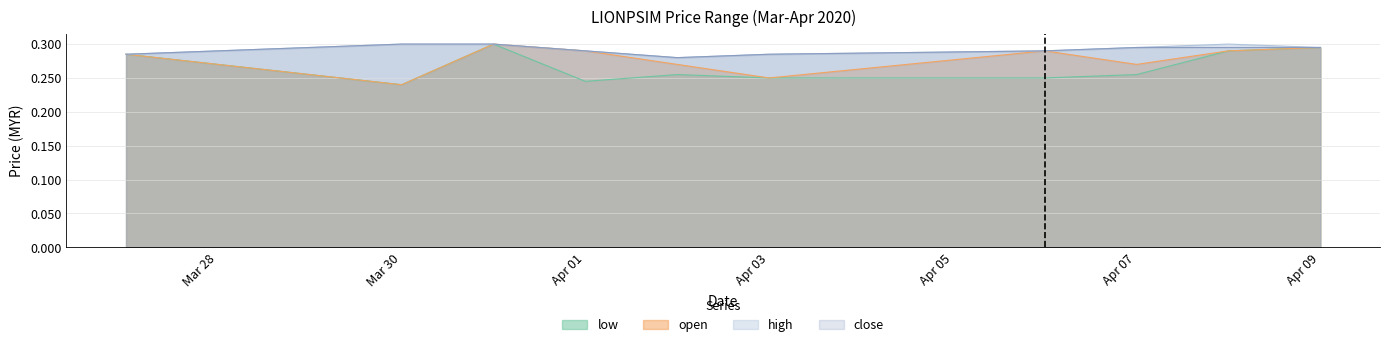

True or false: high and open cross at least once.

False